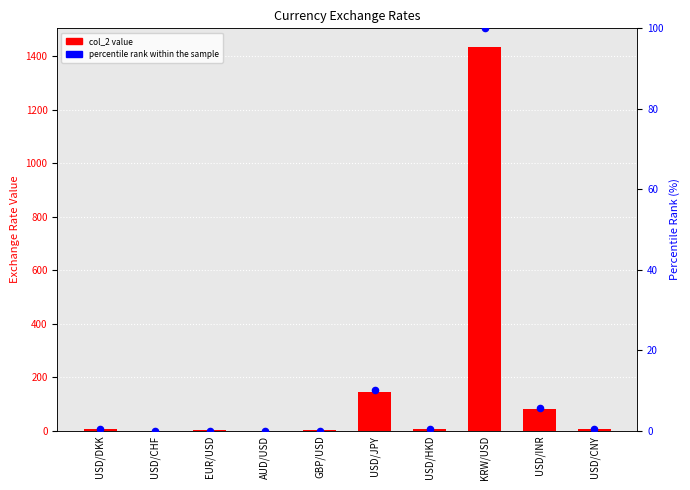

Is the value of col_2 value at USD/CNY greater than the value of percentile rank within the sample at USD/INR?

Yes